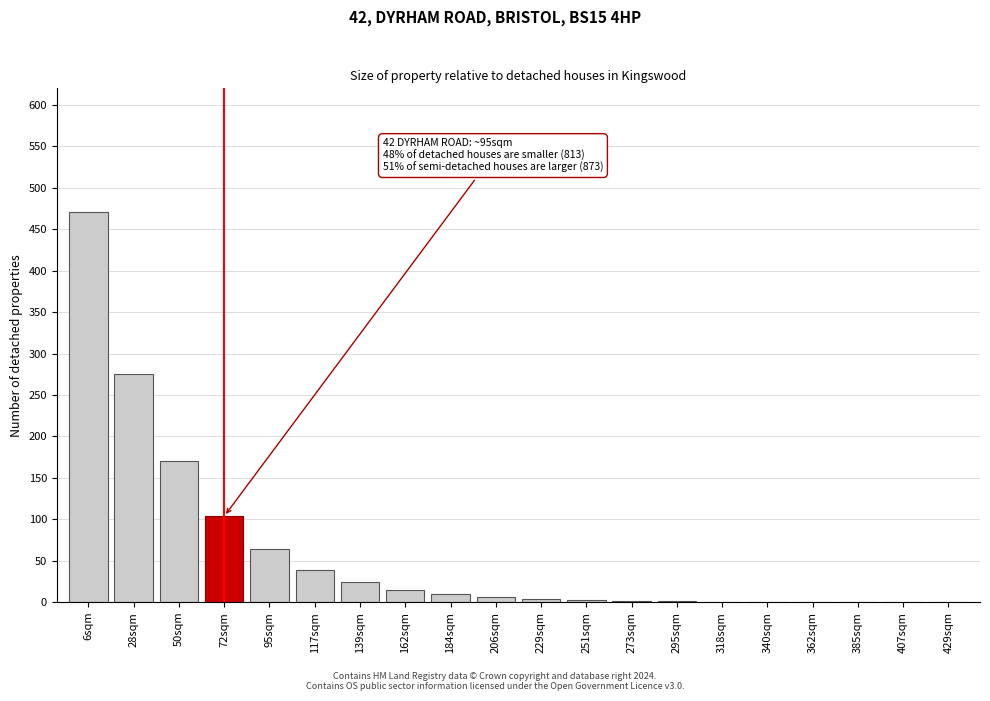

Which label corresponds to the largest value in the chart?

6sqm